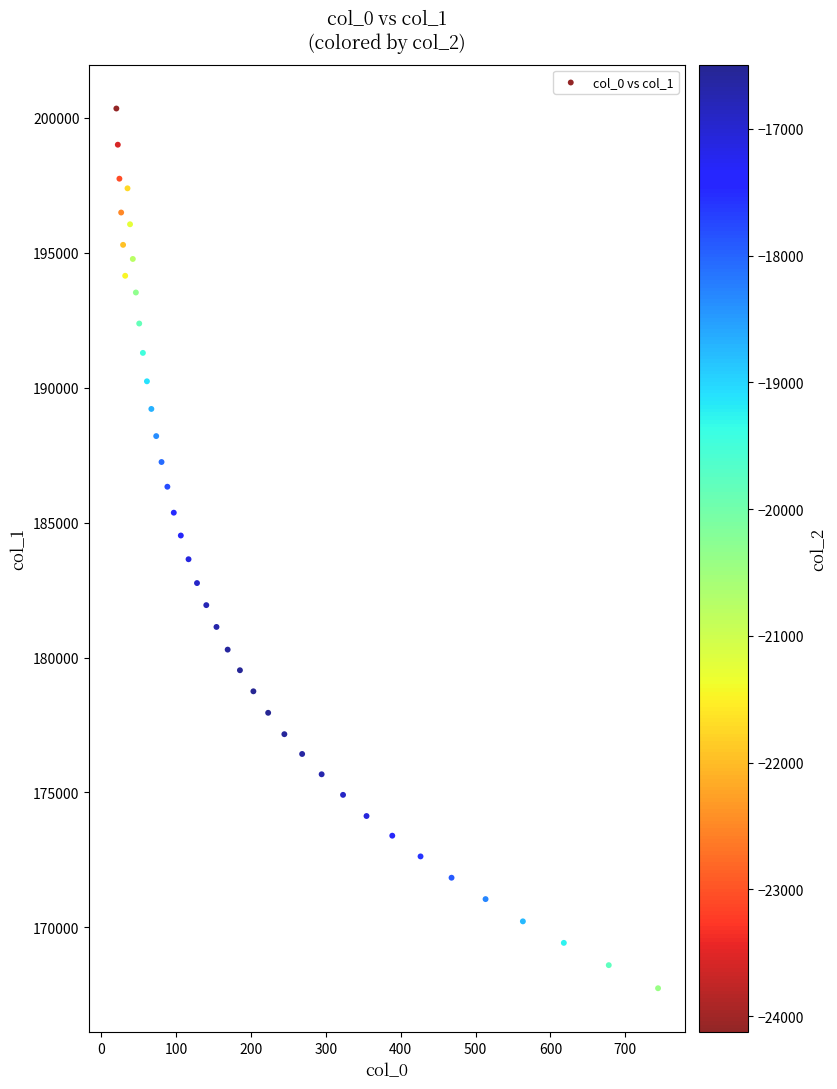

What is the range of Y values (max minus min)?

32604.5